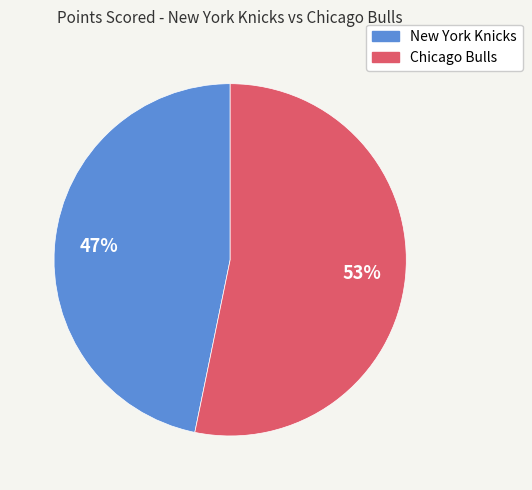

Combined, do Chicago Bulls and New York Knicks account for over 50%?

Yes